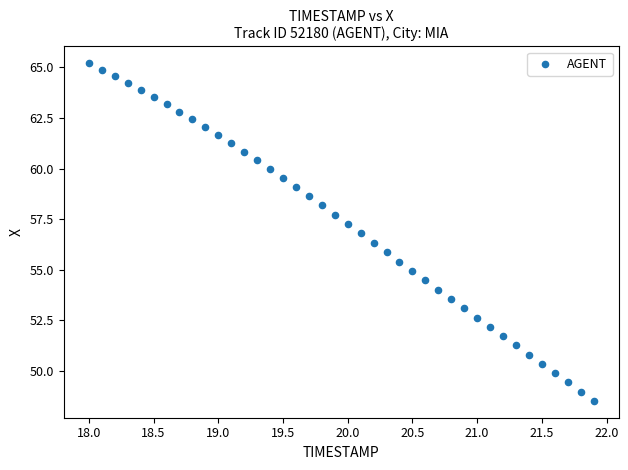

What is the range of Y values (max minus min)?

16.7